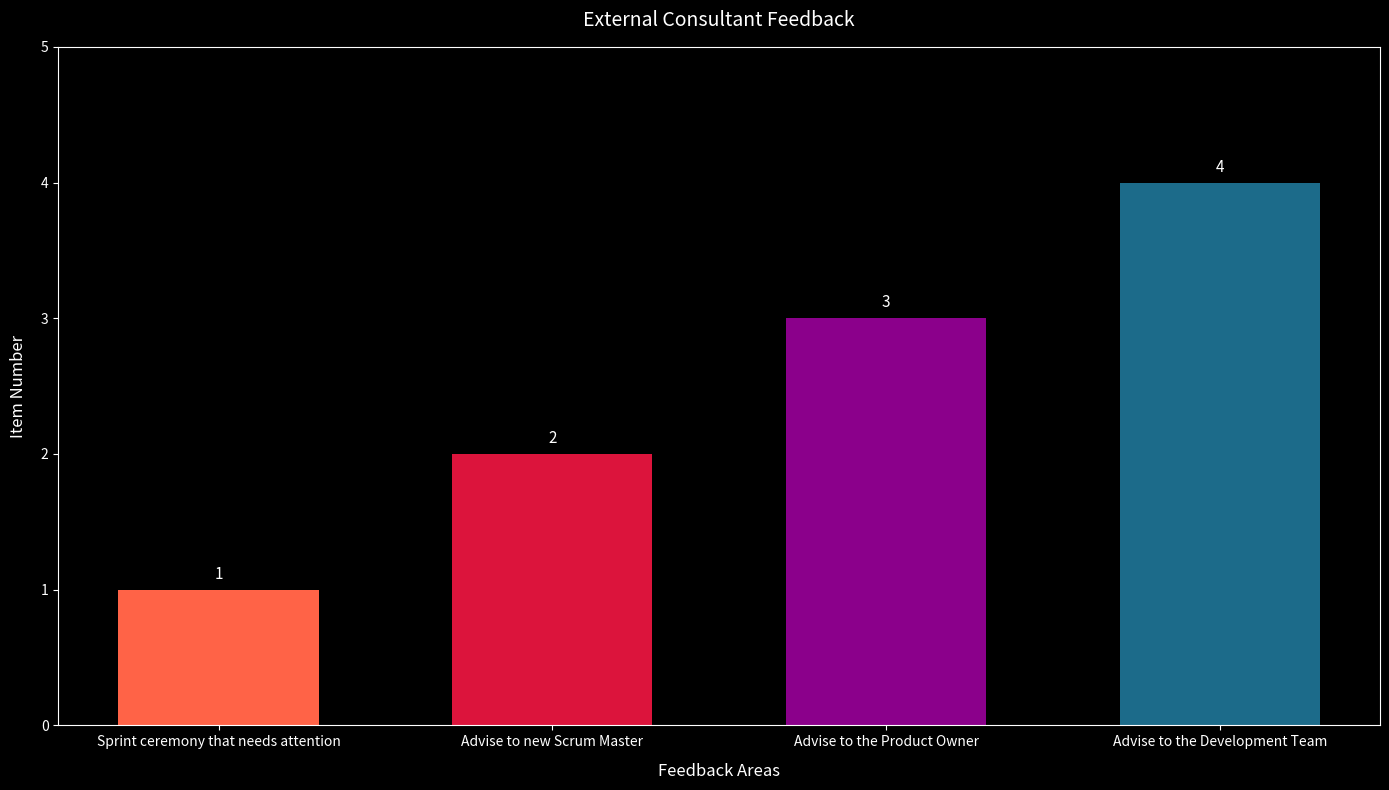

What is the value of the 1st bar from the left?

1